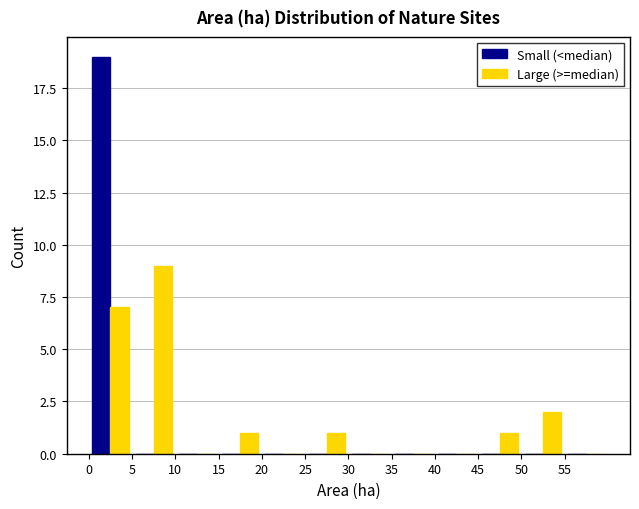

Reading left to right, transcribe this chart: for each range on the x-axis, give the height of each series' bar. The values are not printed on the chart, so give them approximately, as read against the axis.

0 to 5: Small (<median)=19	Large (>=median)=7
5 to 10: Small (<median)=0	Large (>=median)=9
10 to 15: Small (<median)=0	Large (>=median)=0
15 to 20: Small (<median)=0	Large (>=median)=1
20 to 25: Small (<median)=0	Large (>=median)=0
25 to 30: Small (<median)=0	Large (>=median)=1
30 to 35: Small (<median)=0	Large (>=median)=0
35 to 40: Small (<median)=0	Large (>=median)=0
40 to 45: Small (<median)=0	Large (>=median)=0
45 to 50: Small (<median)=0	Large (>=median)=1
50 to 55: Small (<median)=0	Large (>=median)=2
55 to 60: Small (<median)=0	Large (>=median)=0